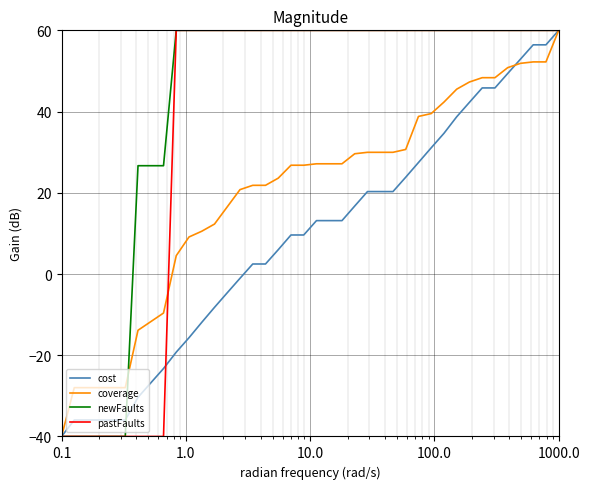

What is the greatest value displayed?

60.0